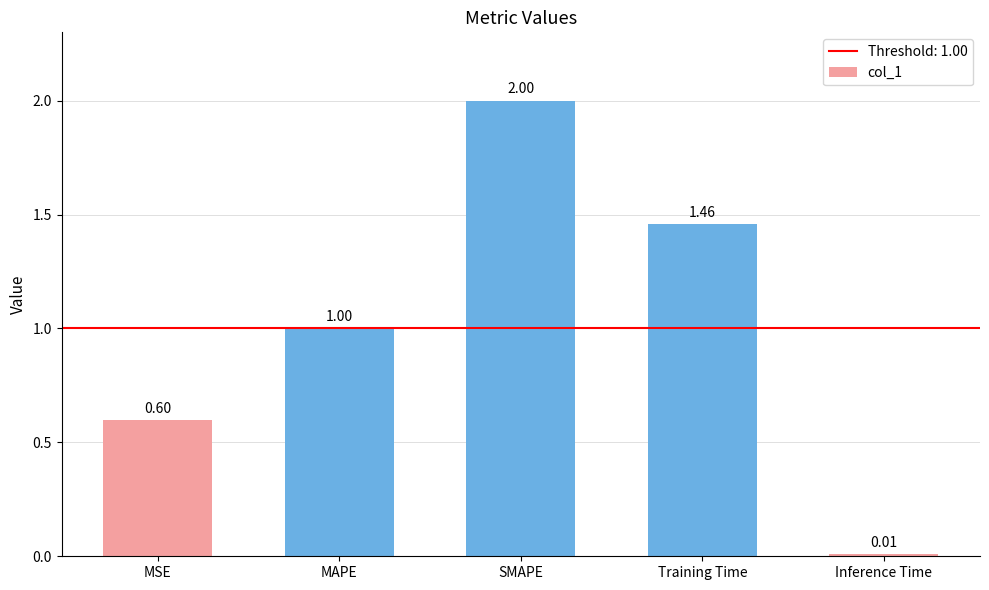

How many data points are above 1?

3